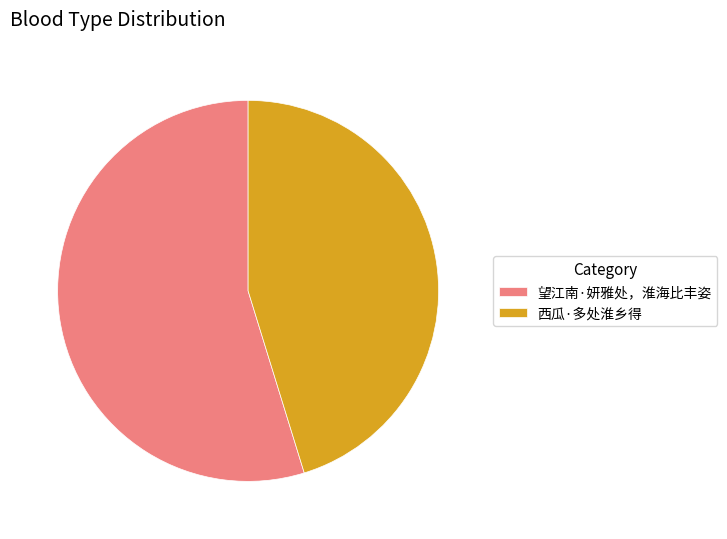

Between 望江南·妍雅处，淮海比丰姿 and 西瓜·多处淮乡得, which is larger?

望江南·妍雅处，淮海比丰姿